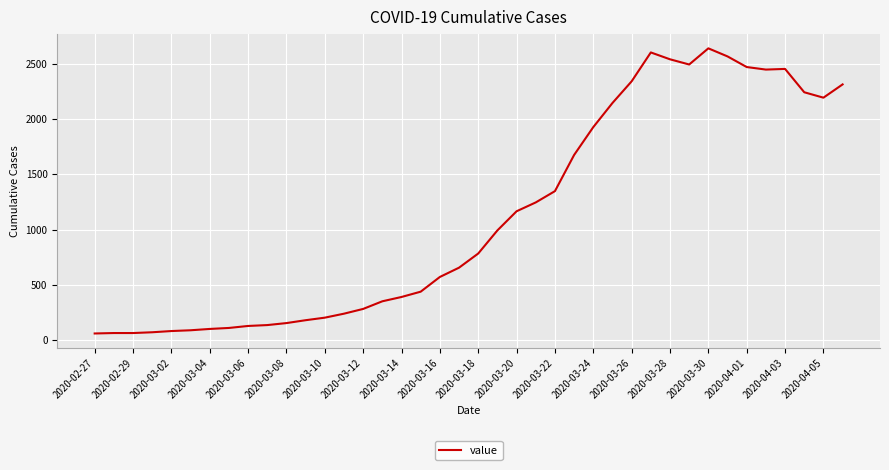

What is the smallest value displayed?

61